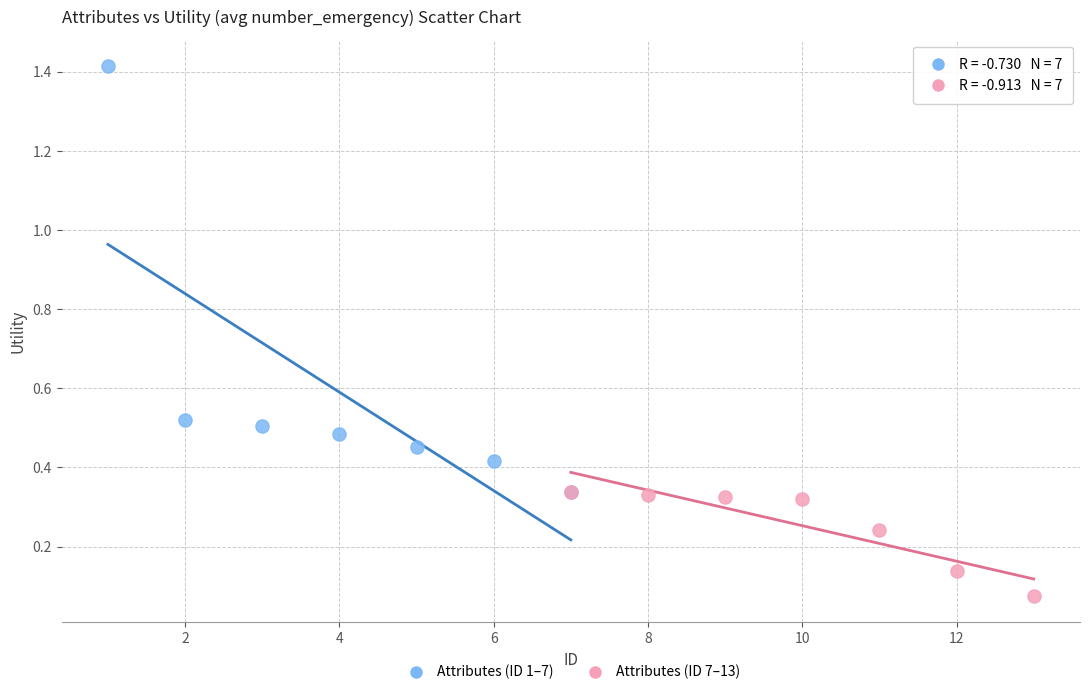

Which series reaches the minimum Y coordinate?

Attributes (ID 7–13)